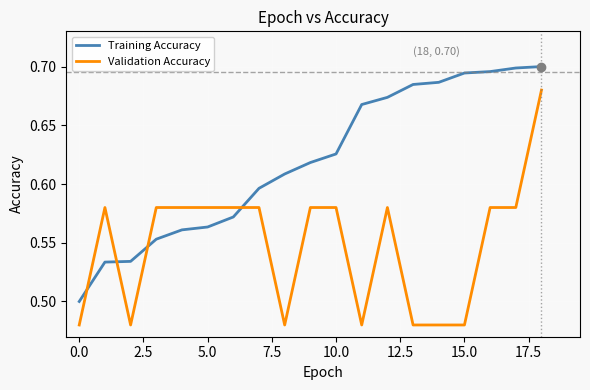

List the series in order of their peak value, lowest first.

Validation Accuracy, Training Accuracy